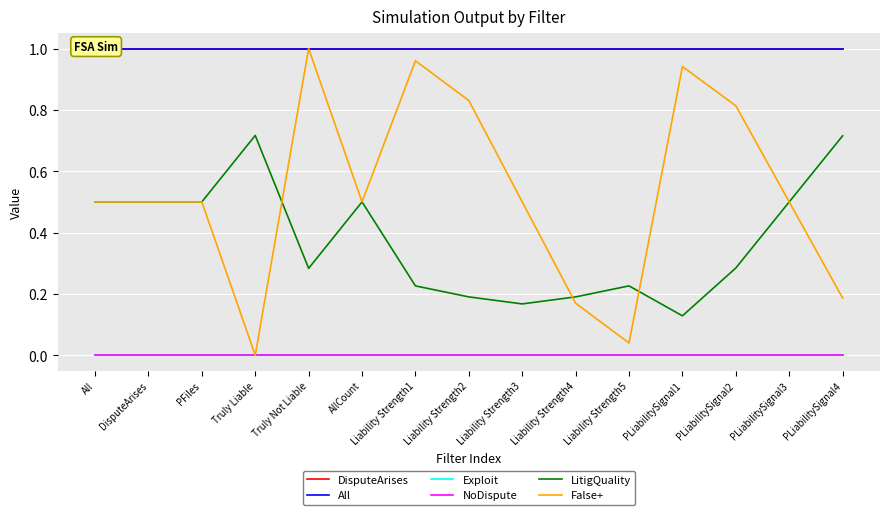

What position from the left is Liability Strength1?

7